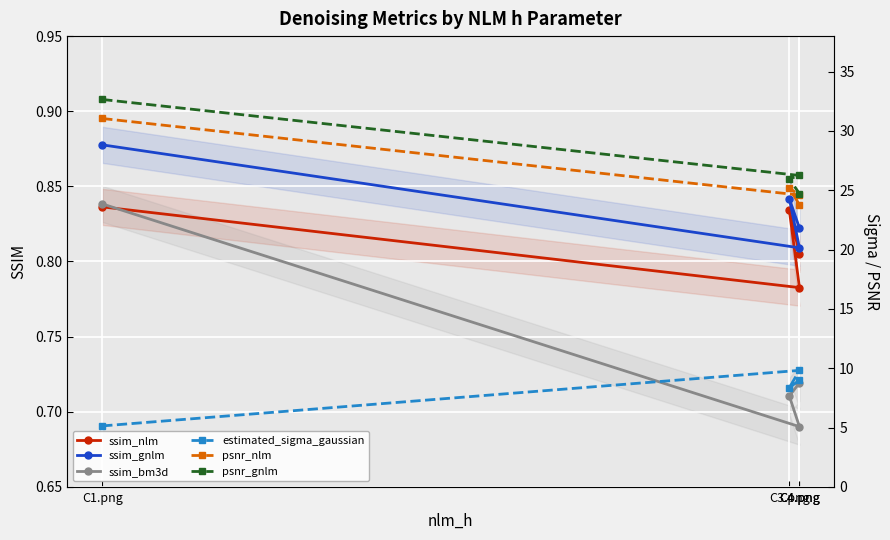

Is it true that ssim_nlm equals 1.2 at C3.png?

False